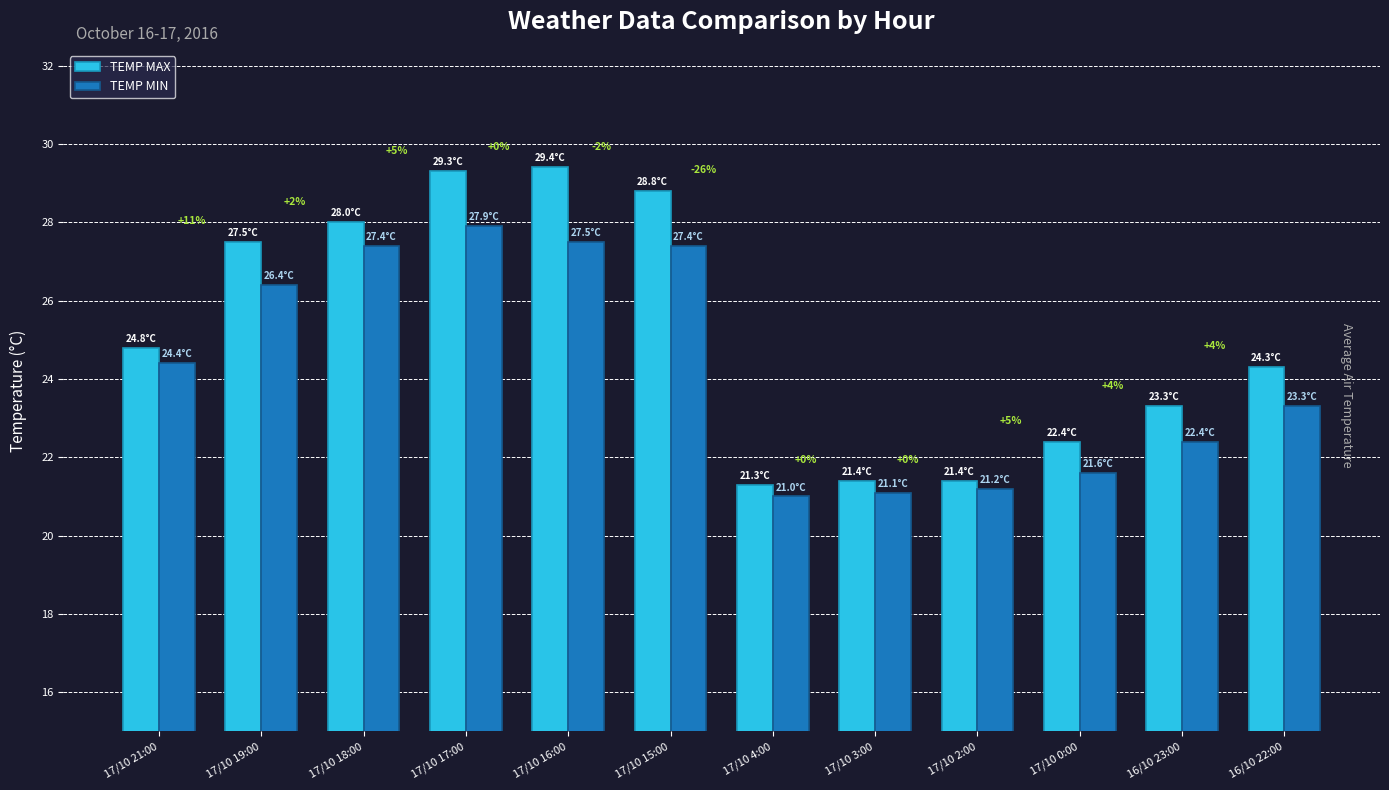

How many values in the TEMP MIN series exceed 24?

6